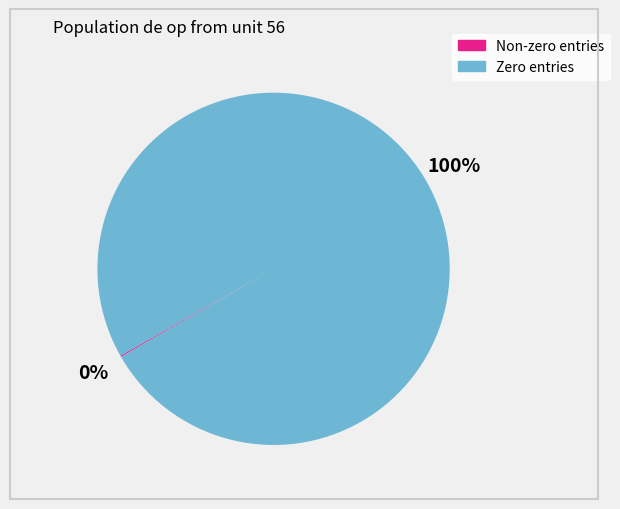

Is there any slice that represents more than half of the pie?

Yes